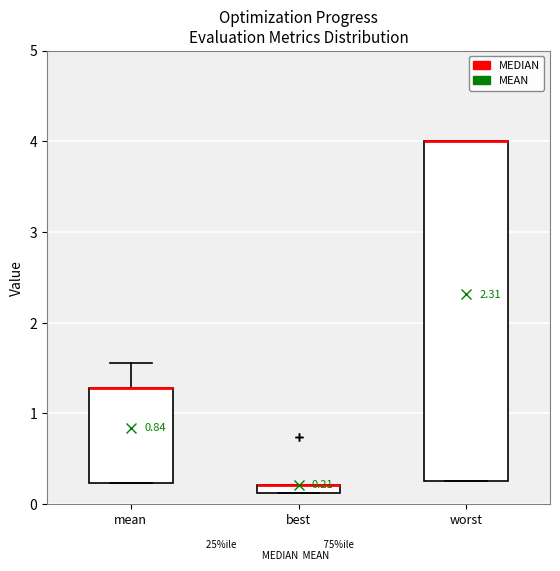

Comparing the boxes themselves (not the whiskers), which one is the tallest?

worst